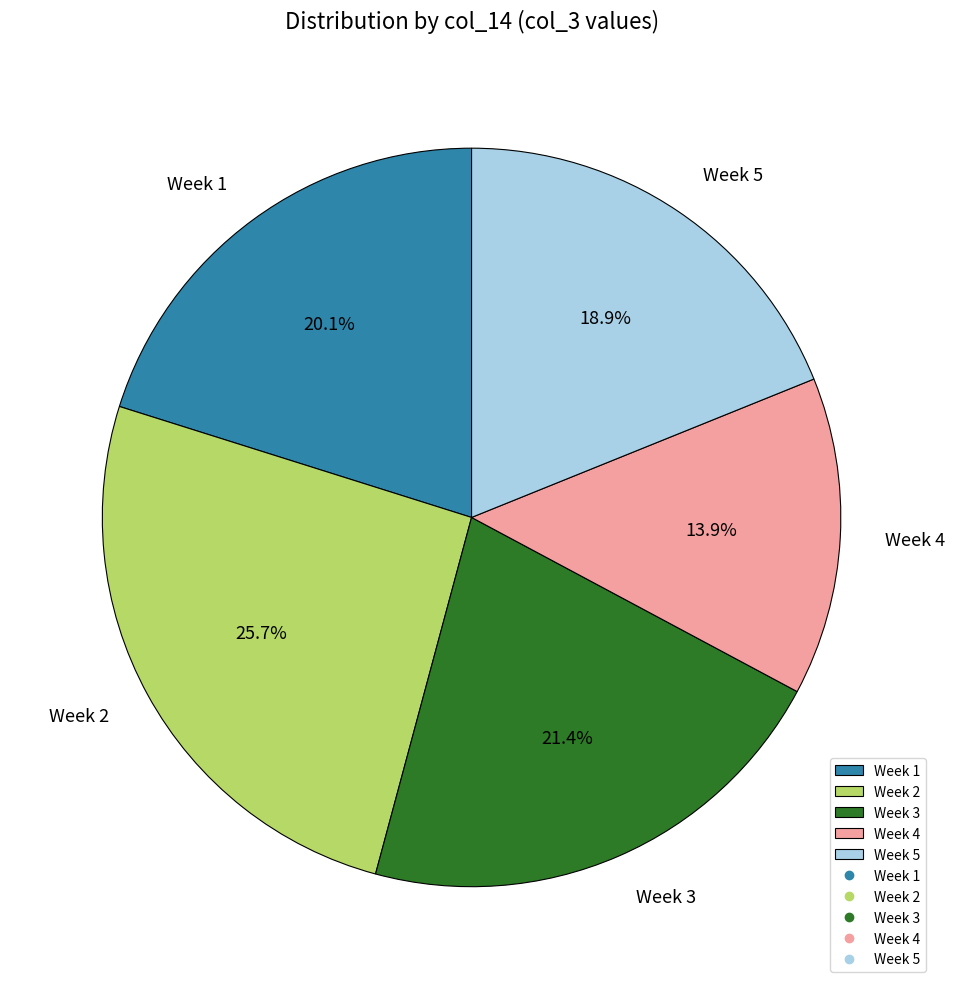

Does Week 1 account for over 50% of the chart?

No